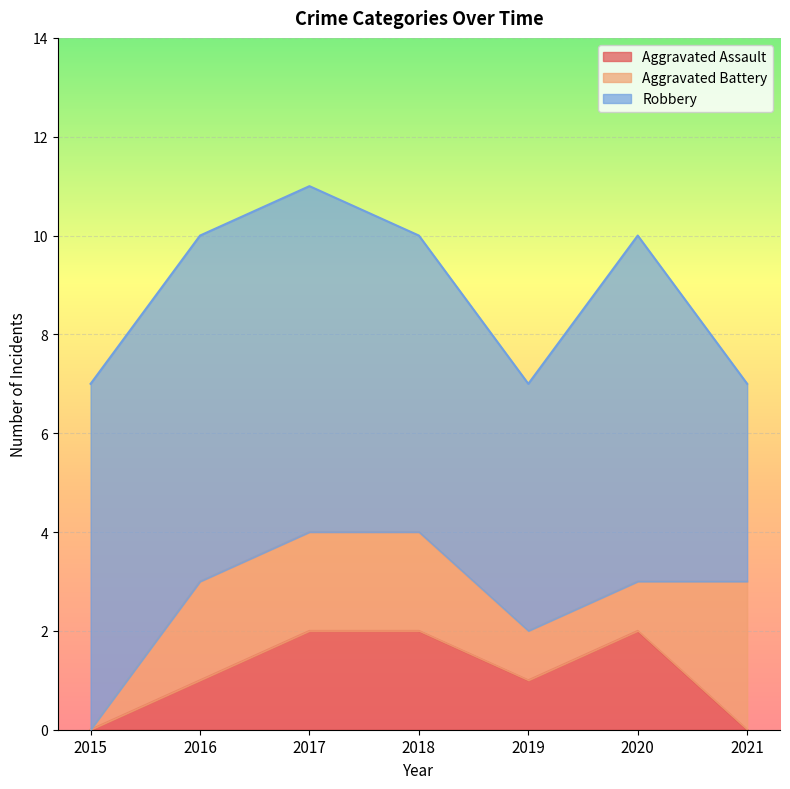

Where is Robbery nearest to the value 5?

2019